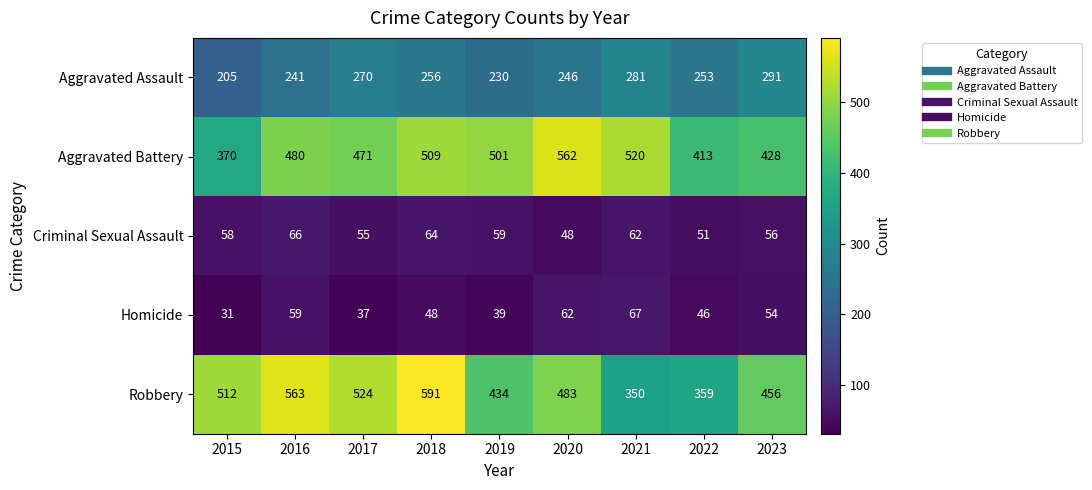

How many data points does each series have?

9